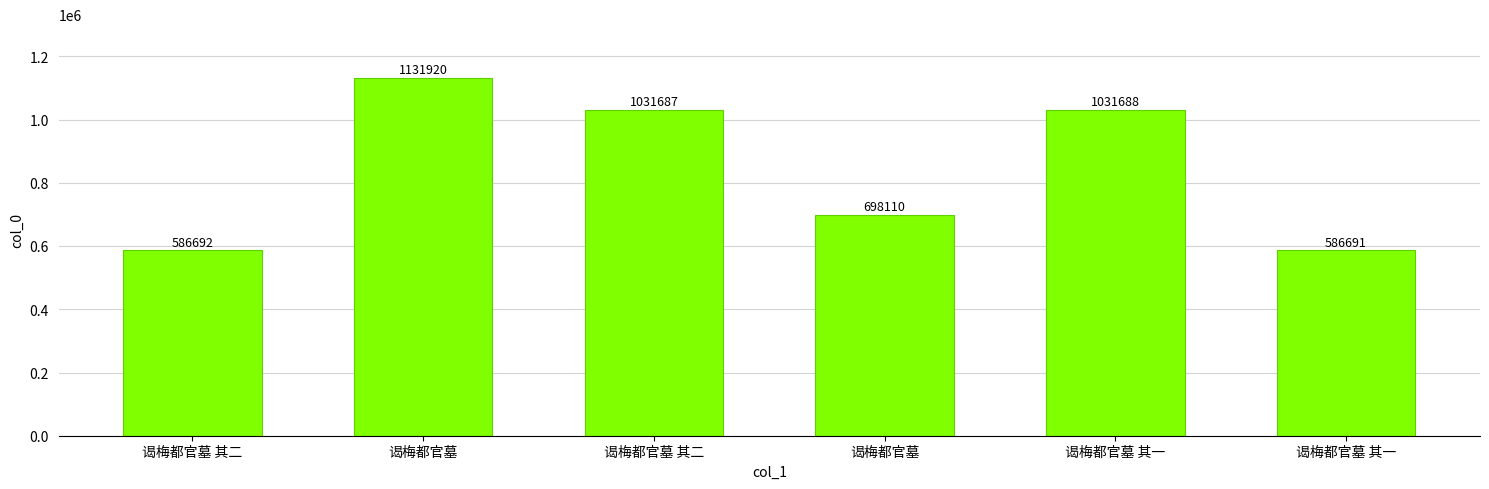

How many series are shown in this chart?

1